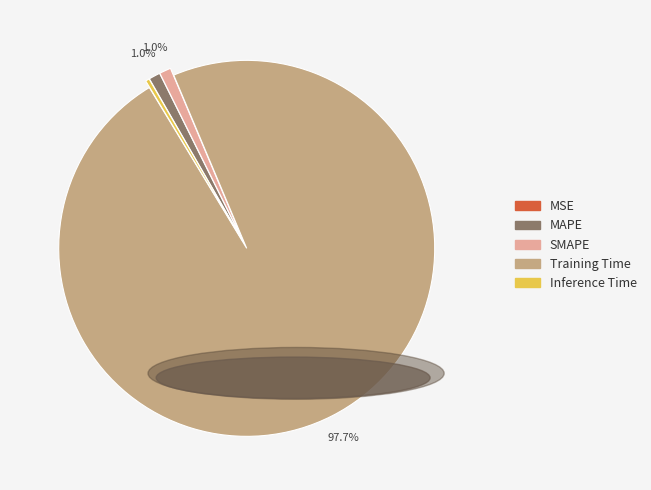

Is there a majority slice in this chart?

Yes